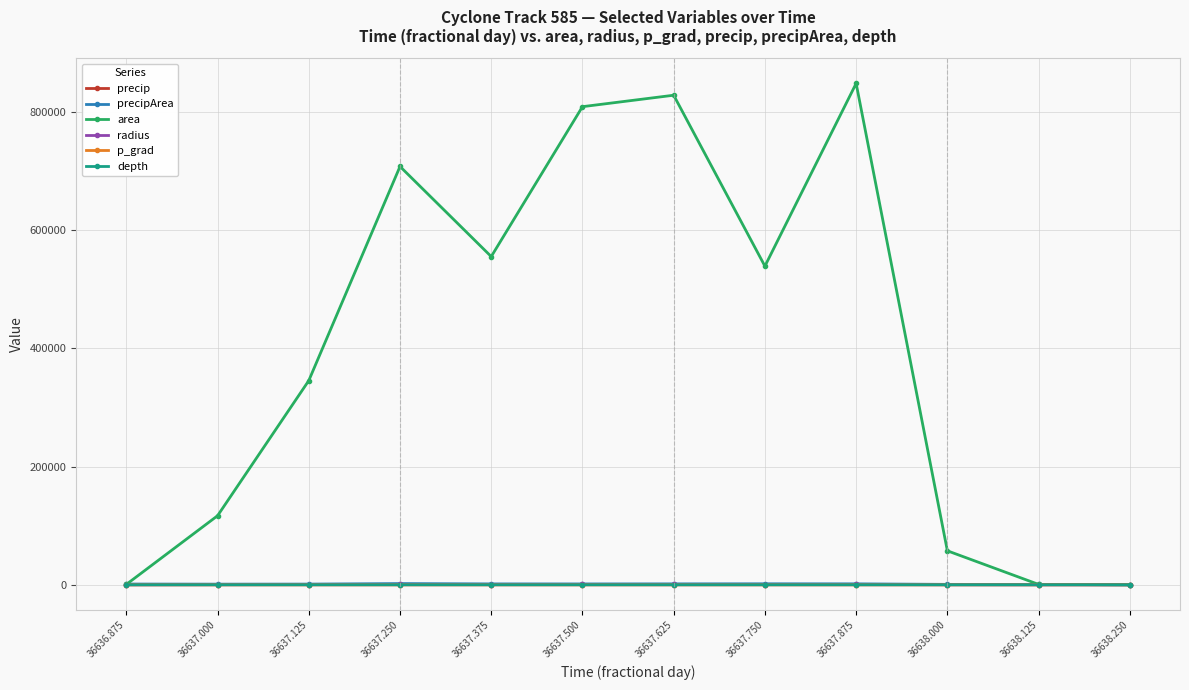

Which series has the largest range (max minus min)?

area